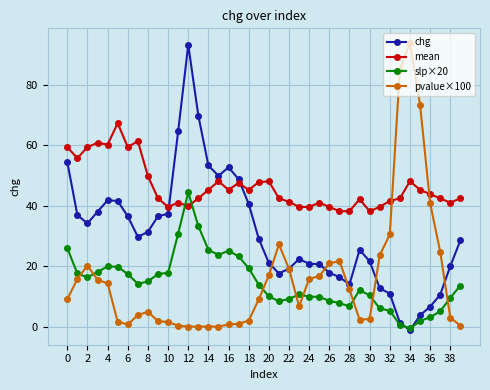

What is the maximum value for pvalue×100?

94.0